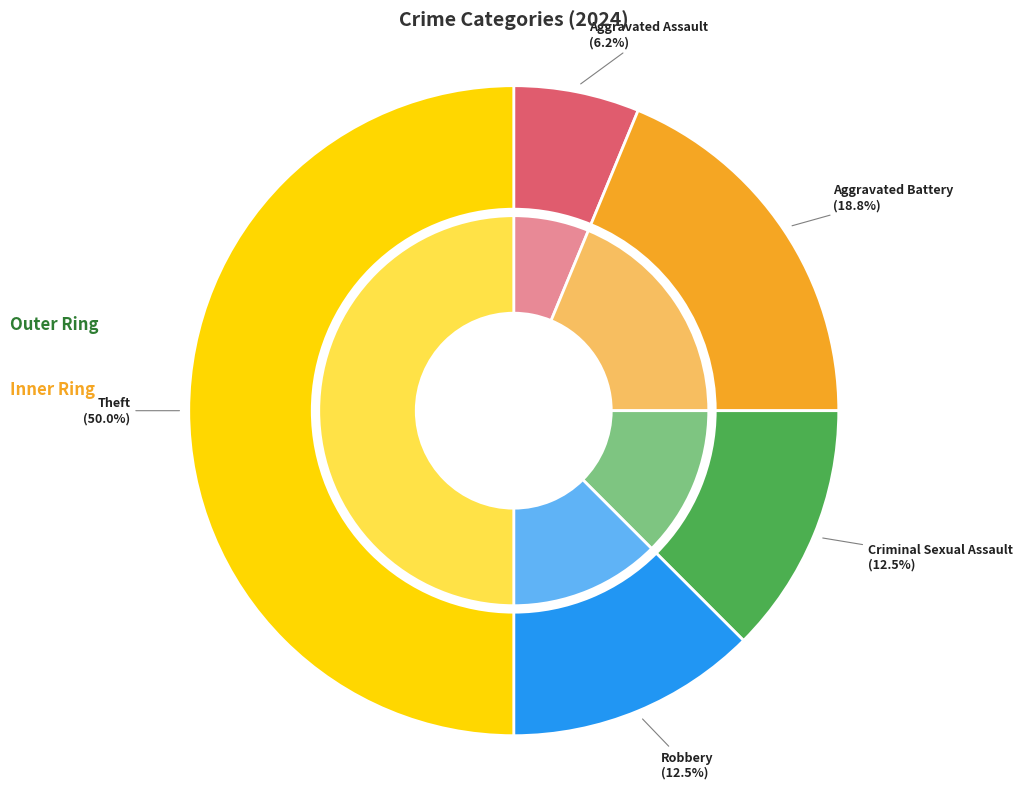

What percentage is the Aggravated Assault slice, to the nearest percent?

6%